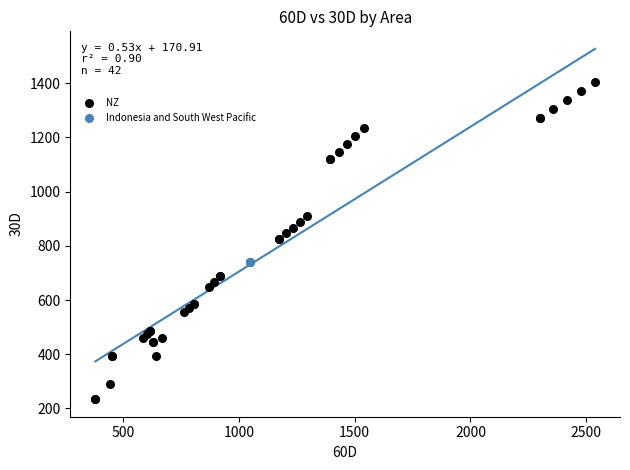

Which series contains the lowest Y value?

NZ